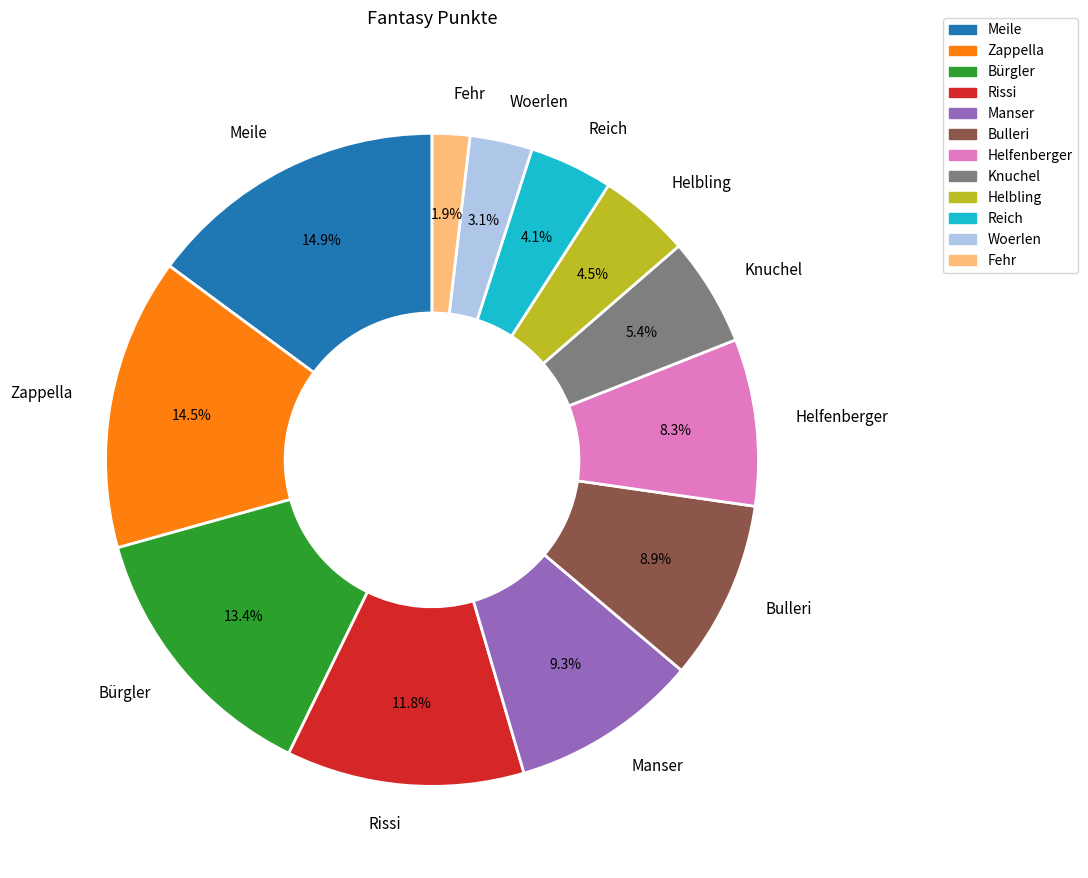

Which category has the smallest portion of the pie?

Fehr